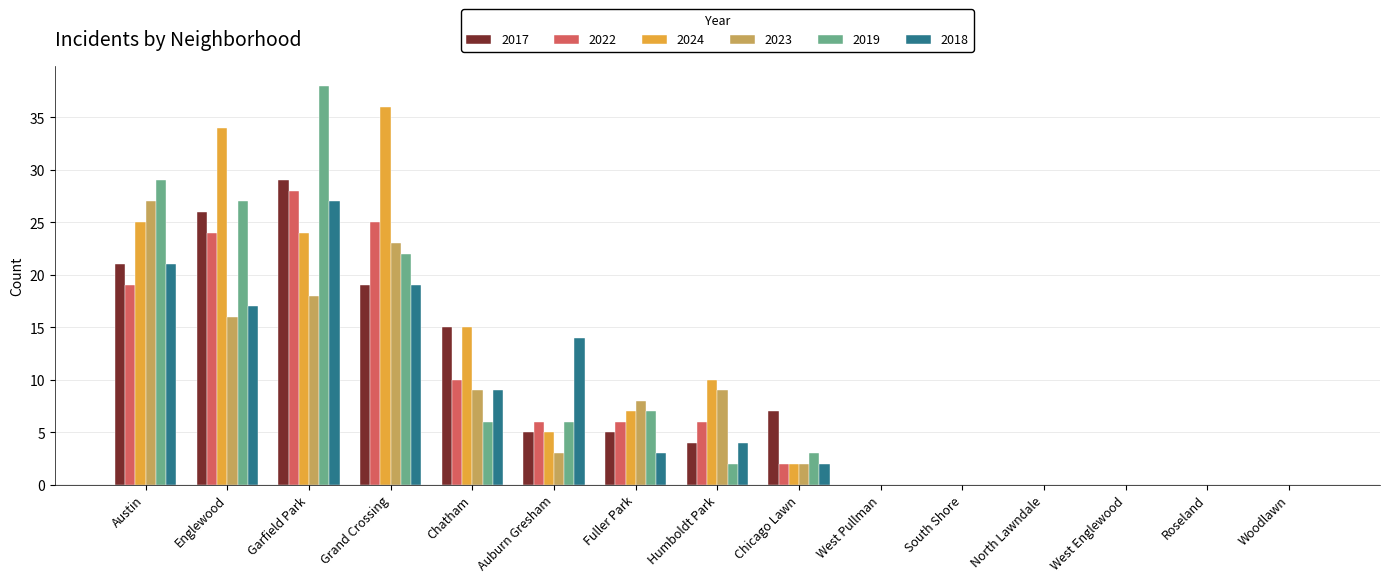

Reading left to right, what are all the values shown in this chart?

2017: Austin=21	Englewood=26	Garfield Park=29	Grand Crossing=19	Chatham=15	Auburn Gresham=5	Fuller Park=5	Humboldt Park=4	Chicago Lawn=7	West Pullman=0	South Shore=0	North Lawndale=0	West Englewood=0	Roseland=0	Woodlawn=0
2022: Austin=19	Englewood=24	Garfield Park=28	Grand Crossing=25	Chatham=10	Auburn Gresham=6	Fuller Park=6	Humboldt Park=6	Chicago Lawn=2	West Pullman=0	South Shore=0	North Lawndale=0	West Englewood=0	Roseland=0	Woodlawn=0
2024: Austin=25	Englewood=34	Garfield Park=24	Grand Crossing=36	Chatham=15	Auburn Gresham=5	Fuller Park=7	Humboldt Park=10	Chicago Lawn=2	West Pullman=0	South Shore=0	North Lawndale=0	West Englewood=0	Roseland=0	Woodlawn=0
2023: Austin=27	Englewood=16	Garfield Park=18	Grand Crossing=23	Chatham=9	Auburn Gresham=3	Fuller Park=8	Humboldt Park=9	Chicago Lawn=2	West Pullman=0	South Shore=0	North Lawndale=0	West Englewood=0	Roseland=0	Woodlawn=0
2019: Austin=29	Englewood=27	Garfield Park=38	Grand Crossing=22	Chatham=6	Auburn Gresham=6	Fuller Park=7	Humboldt Park=2	Chicago Lawn=3	West Pullman=0	South Shore=0	North Lawndale=0	West Englewood=0	Roseland=0	Woodlawn=0
2018: Austin=21	Englewood=17	Garfield Park=27	Grand Crossing=19	Chatham=9	Auburn Gresham=14	Fuller Park=3	Humboldt Park=4	Chicago Lawn=2	West Pullman=0	South Shore=0	North Lawndale=0	West Englewood=0	Roseland=0	Woodlawn=0